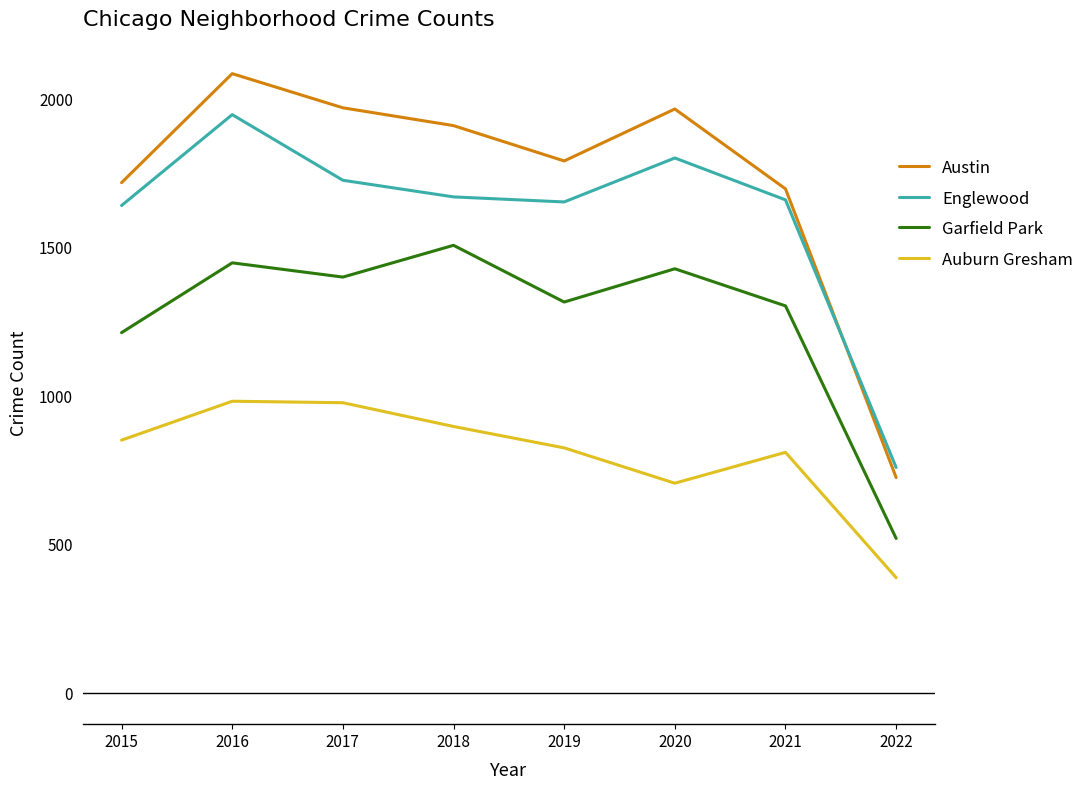

At how many categories does at least one series exceed 893?

7